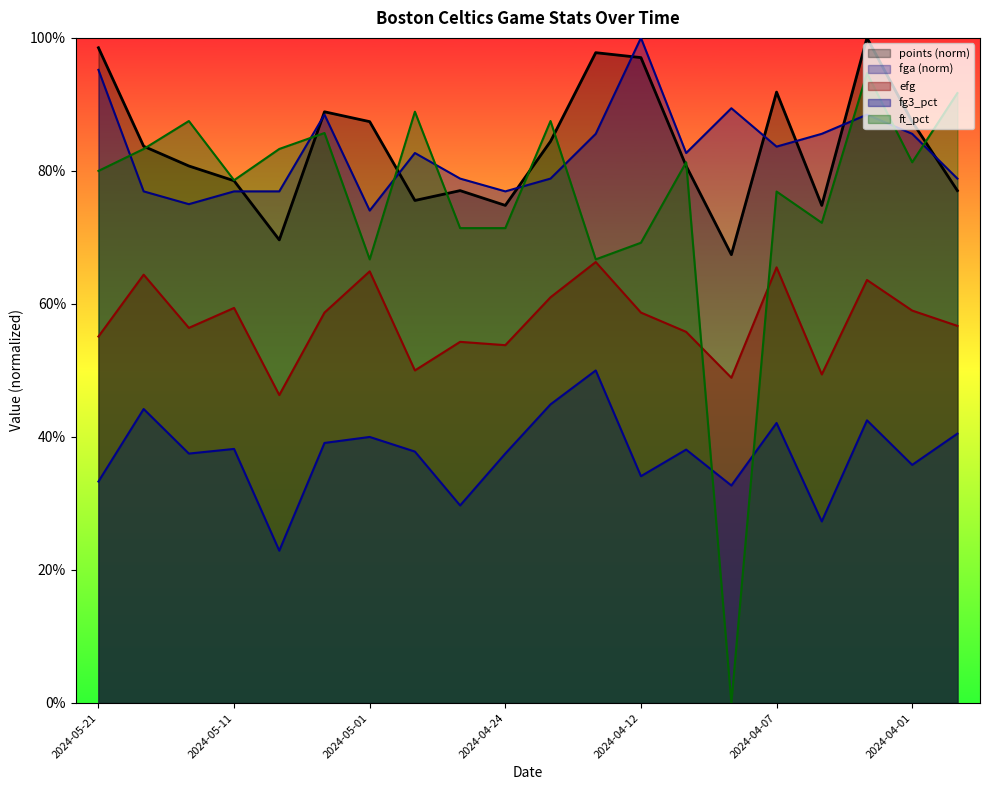

Reading left to right, extract all data points from this chart.

points: 2024-05-21=1.0	2024-05-15=0.8	2024-05-13=0.8	2024-05-11=0.8	2024-05-09=0.7	2024-05-07=0.9	2024-05-01=0.9	2024-04-29=0.8	2024-04-27=0.8	2024-04-24=0.7	2024-04-21=0.8	2024-04-14=1.0	2024-04-12=1.0	2024-04-11=0.8	2024-04-09=0.7	2024-04-07=0.9	2024-04-05=0.7	2024-04-03=1.0	2024-04-01=0.9	2024-03-30=0.8
efg: 2024-05-21=0.6	2024-05-15=0.6	2024-05-13=0.6	2024-05-11=0.6	2024-05-09=0.5	2024-05-07=0.6	2024-05-01=0.6	2024-04-29=0.5	2024-04-27=0.5	2024-04-24=0.5	2024-04-21=0.6	2024-04-14=0.7	2024-04-12=0.6	2024-04-11=0.6	2024-04-09=0.5	2024-04-07=0.7	2024-04-05=0.5	2024-04-03=0.6	2024-04-01=0.6	2024-03-30=0.6
fg3_pct: 2024-05-21=0.3	2024-05-15=0.4	2024-05-13=0.4	2024-05-11=0.4	2024-05-09=0.2	2024-05-07=0.4	2024-05-01=0.4	2024-04-29=0.4	2024-04-27=0.3	2024-04-24=0.4	2024-04-21=0.4	2024-04-14=0.5	2024-04-12=0.3	2024-04-11=0.4	2024-04-09=0.3	2024-04-07=0.4	2024-04-05=0.3	2024-04-03=0.4	2024-04-01=0.4	2024-03-30=0.4
ft_pct: 2024-05-21=0.8	2024-05-15=0.8	2024-05-13=0.9	2024-05-11=0.8	2024-05-09=0.8	2024-05-07=0.9	2024-05-01=0.7	2024-04-29=0.9	2024-04-27=0.7	2024-04-24=0.7	2024-04-21=0.9	2024-04-14=0.7	2024-04-12=0.7	2024-04-11=0.8	2024-04-09=0.0	2024-04-07=0.8	2024-04-05=0.7	2024-04-03=0.9	2024-04-01=0.8	2024-03-30=0.9
fga: 2024-05-21=1.0	2024-05-15=0.8	2024-05-13=0.8	2024-05-11=0.8	2024-05-09=0.8	2024-05-07=0.9	2024-05-01=0.7	2024-04-29=0.8	2024-04-27=0.8	2024-04-24=0.8	2024-04-21=0.8	2024-04-14=0.9	2024-04-12=1.0	2024-04-11=0.8	2024-04-09=0.9	2024-04-07=0.8	2024-04-05=0.9	2024-04-03=0.9	2024-04-01=0.9	2024-03-30=0.8